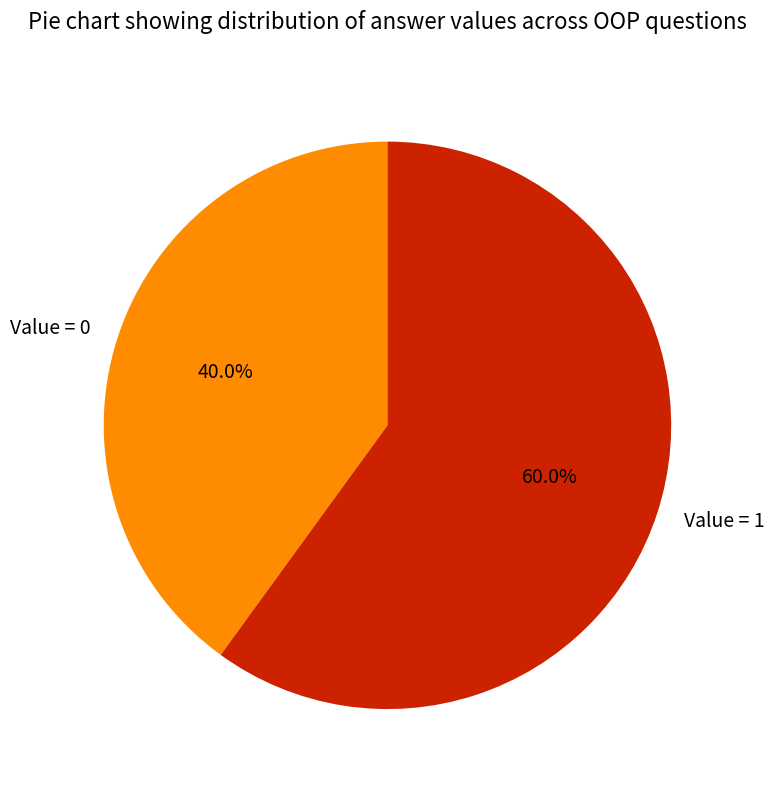

Which category has the smallest portion of the pie?

Value = 0